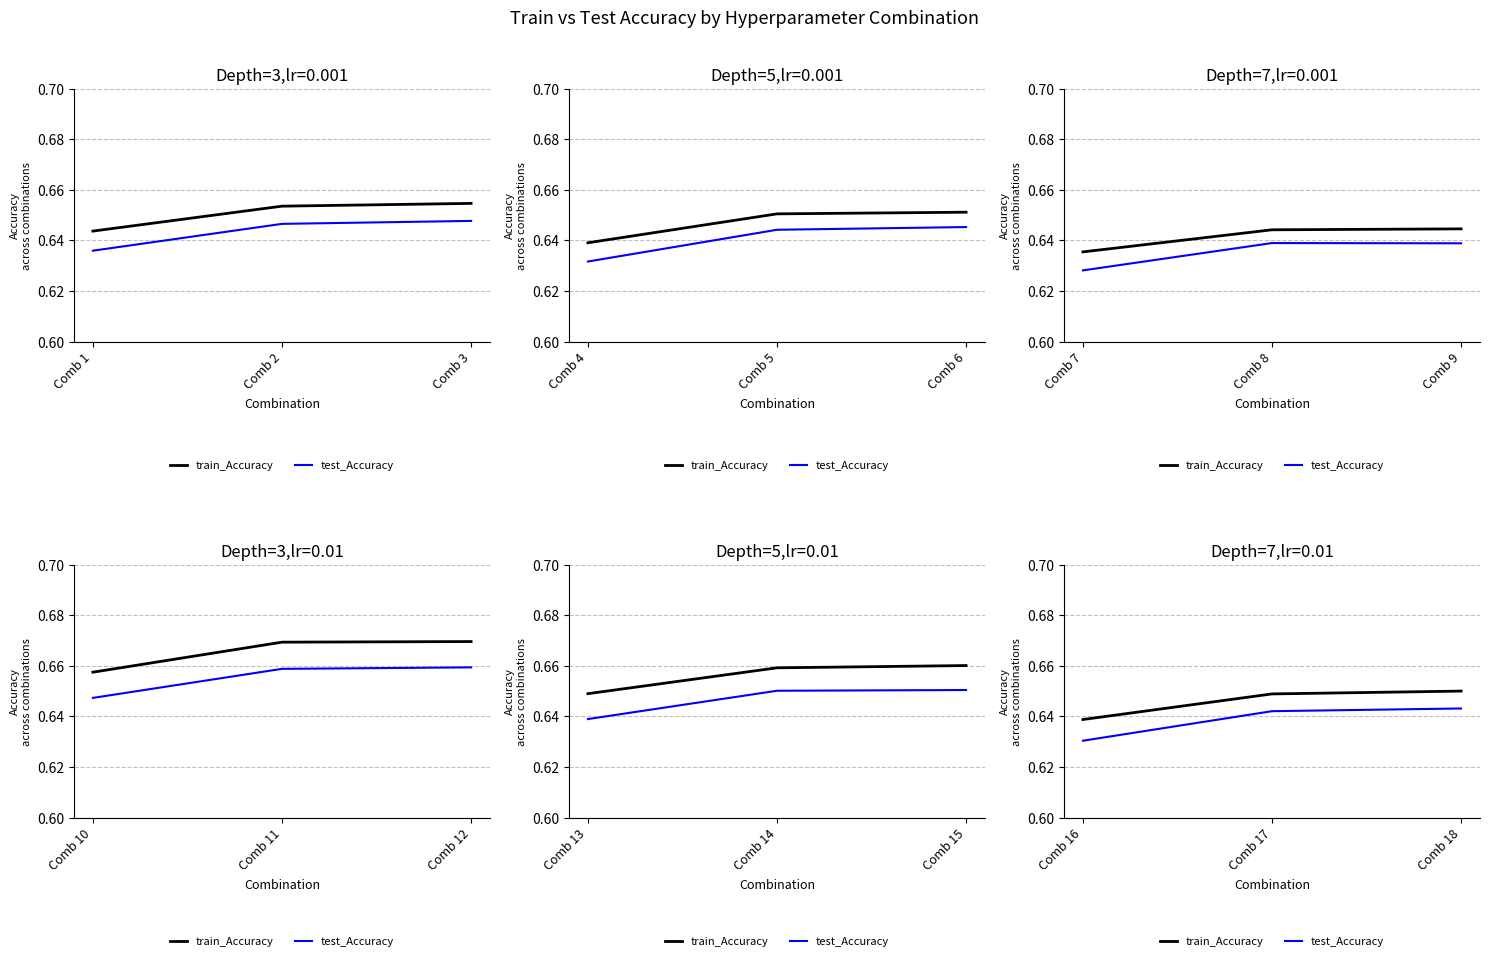

What is the value of the train_Accuracy point at the 3rd from the left?

0.7